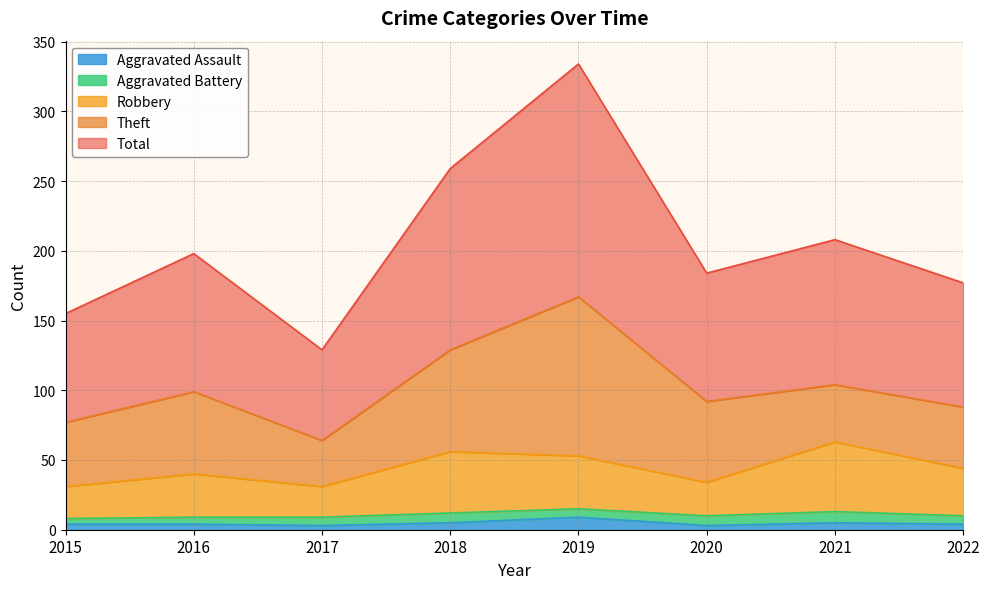

What is the maximum value for Aggravated Assault?

9